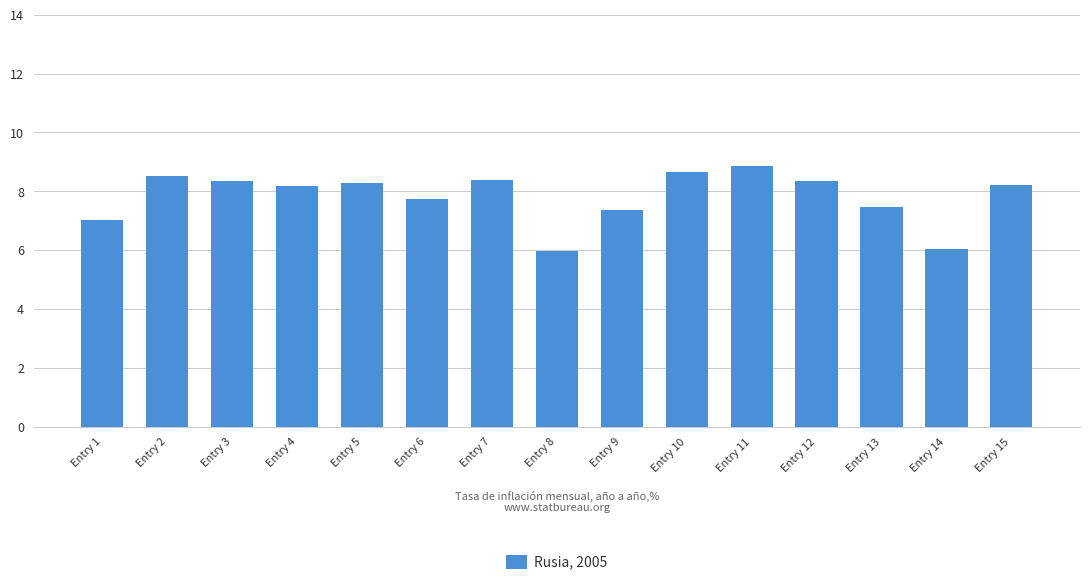

What is the difference between the values at Entry 3 and Entry 1?

1.3